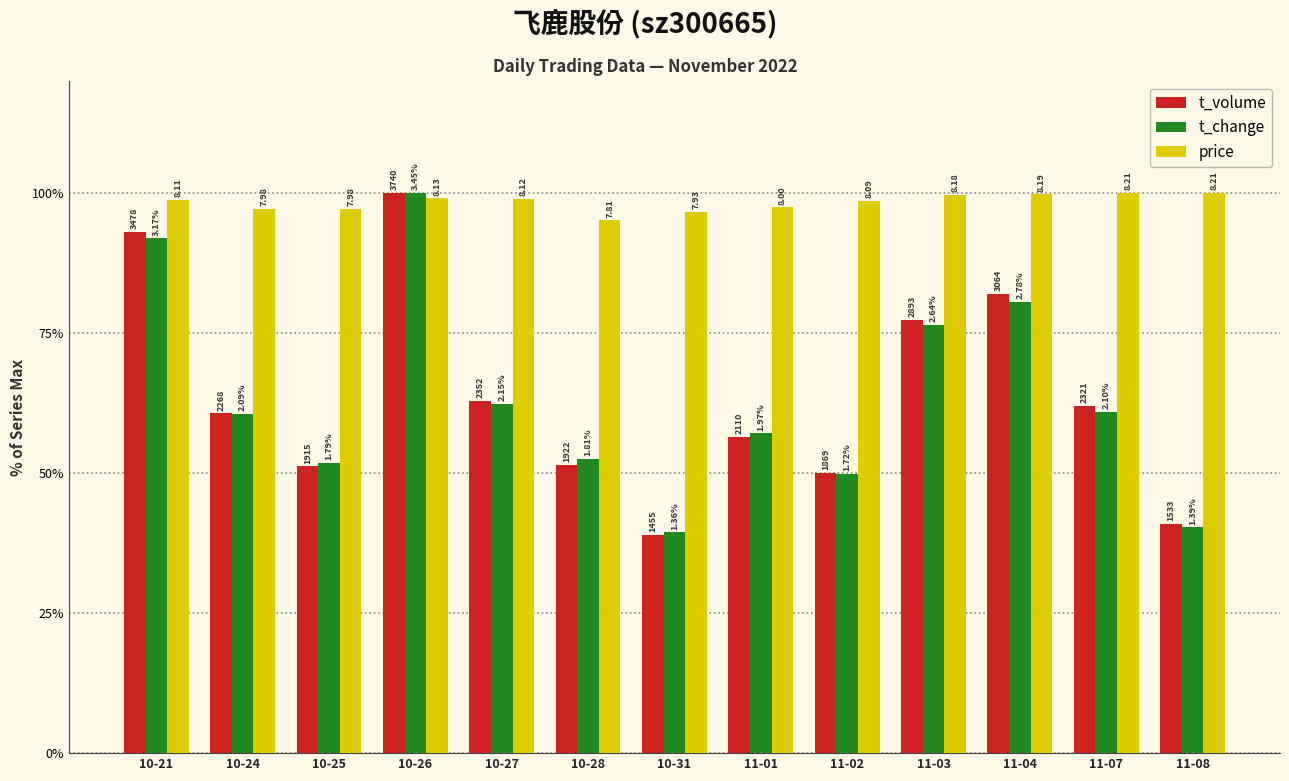

What is the highest value of the t_volume series?

100.0